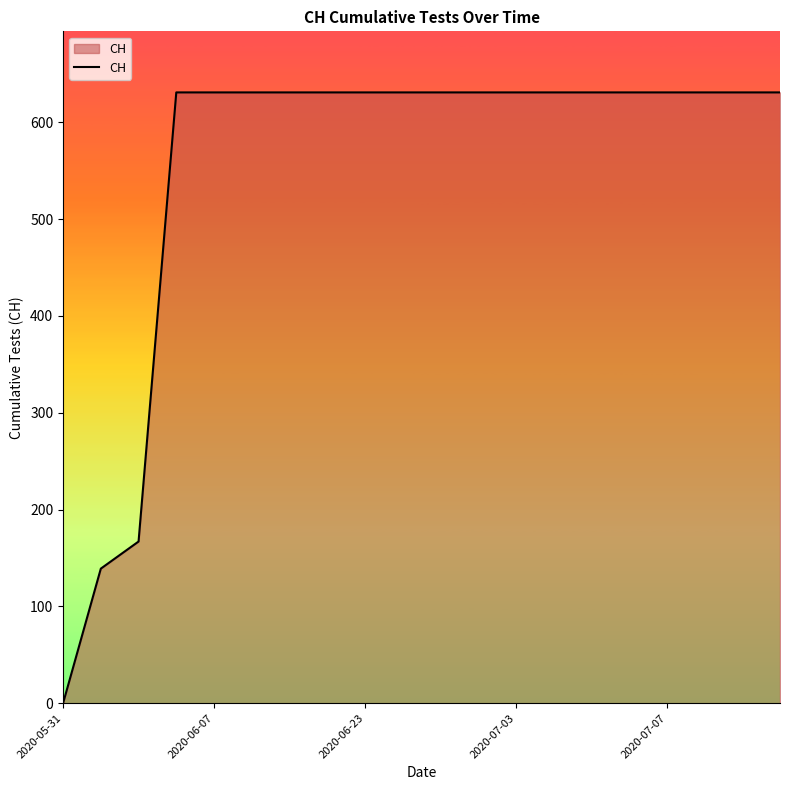

What is the difference between the maximum and minimum values?

631